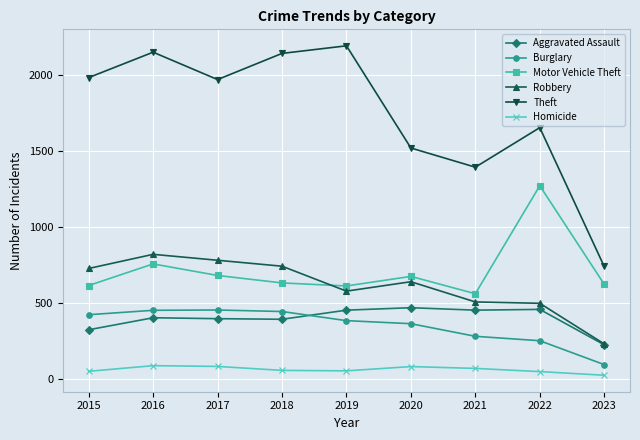

What value does the Robbery series have at 2023, to the nearest 100?

200